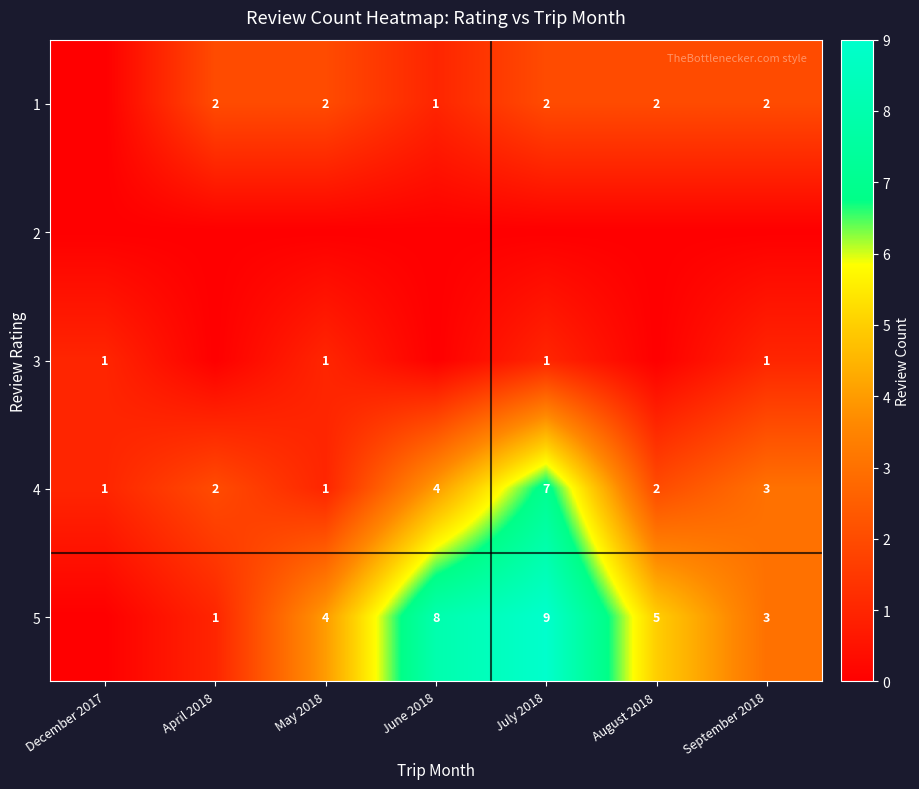

Is it true that 4 equals 3 at April 2018?

False